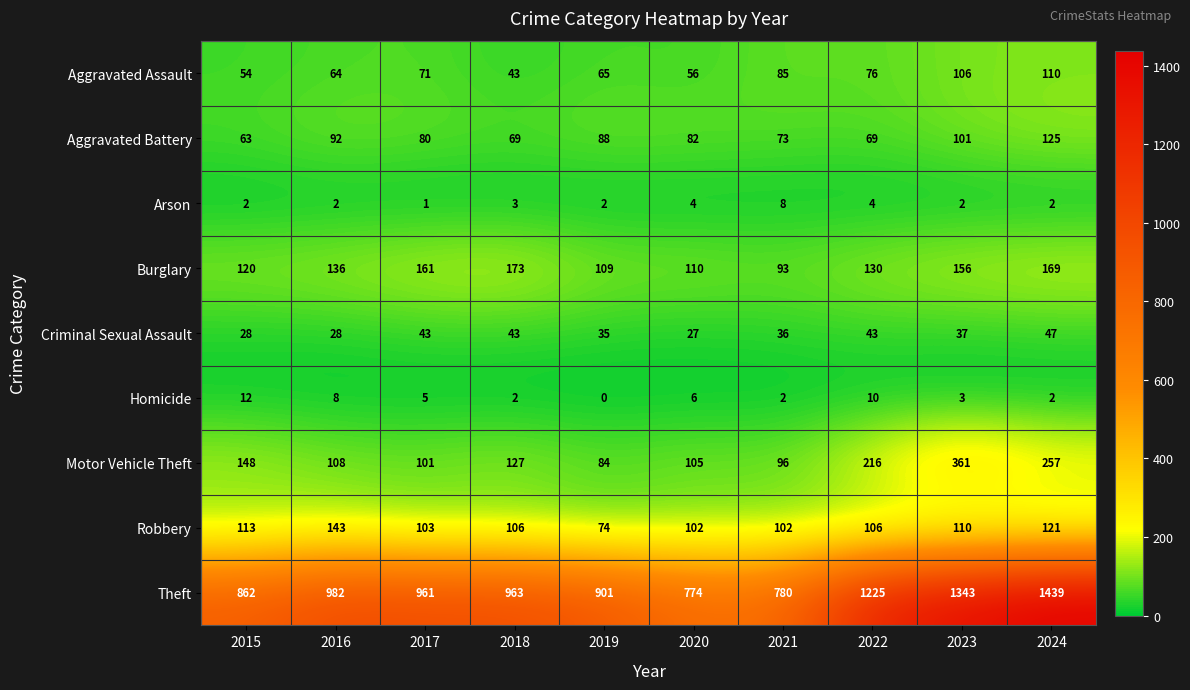

Is it true that Motor Vehicle Theft equals 127 at 2018?

True